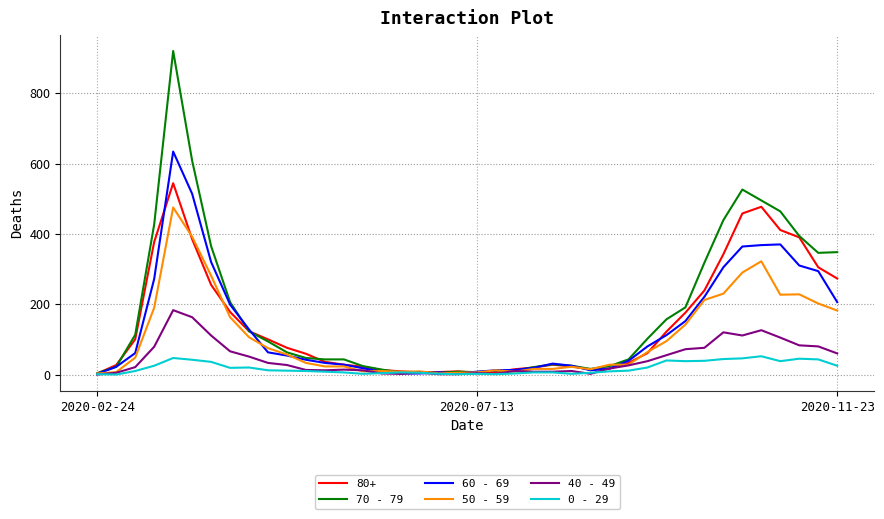

What is the greatest value displayed?

920